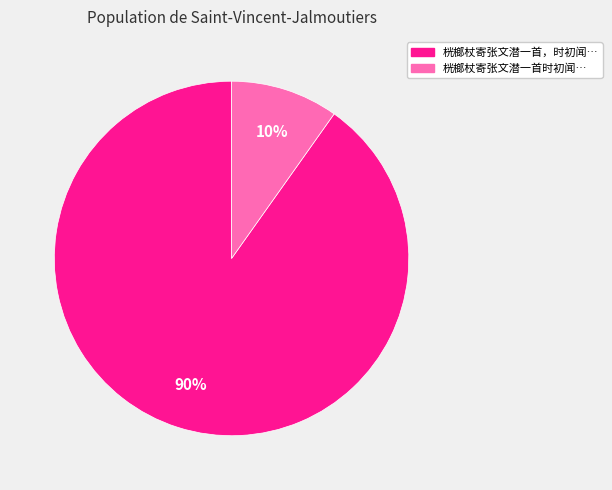

Is there any slice that represents more than half of the pie?

Yes